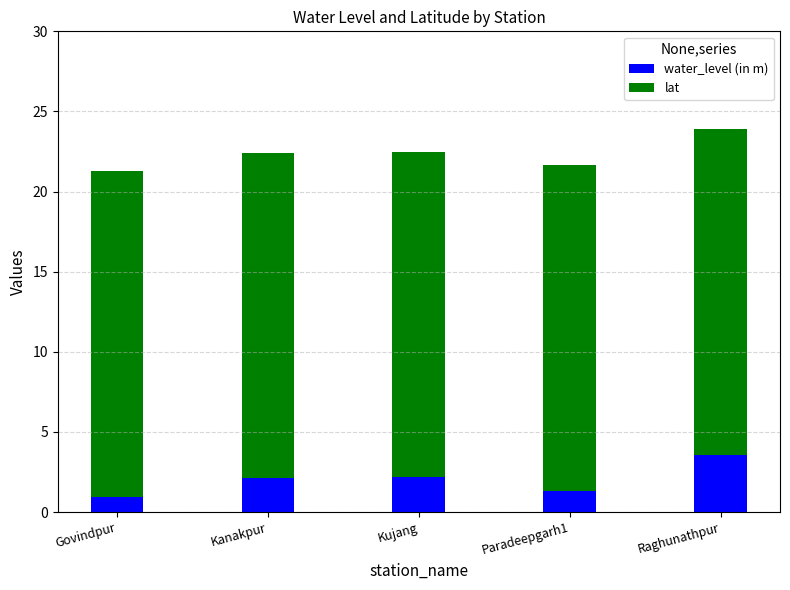

What is the total value across all series at Govindpur?

21.3